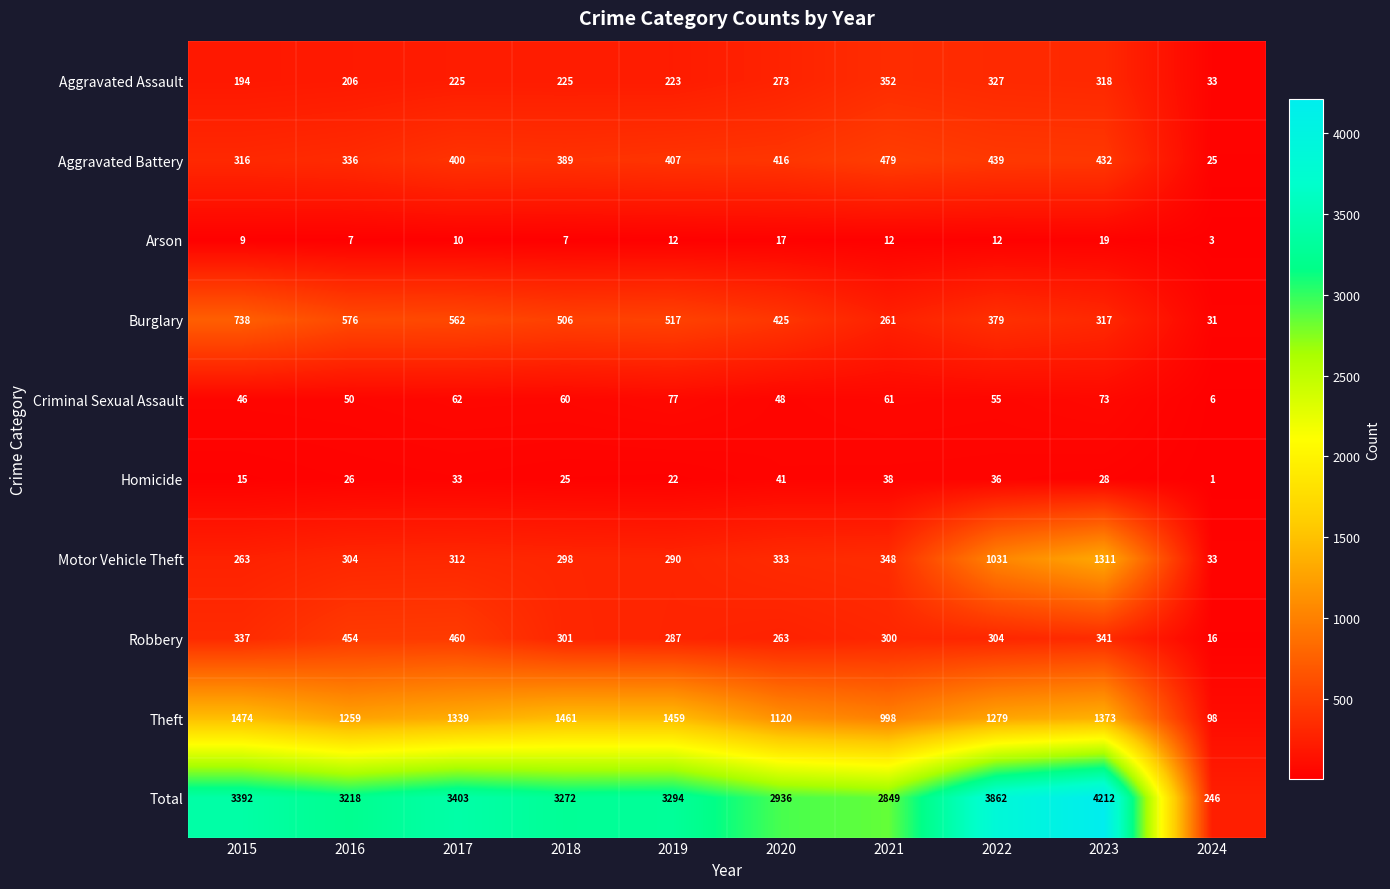

Is it true that Total equals 246 at 2024?

True